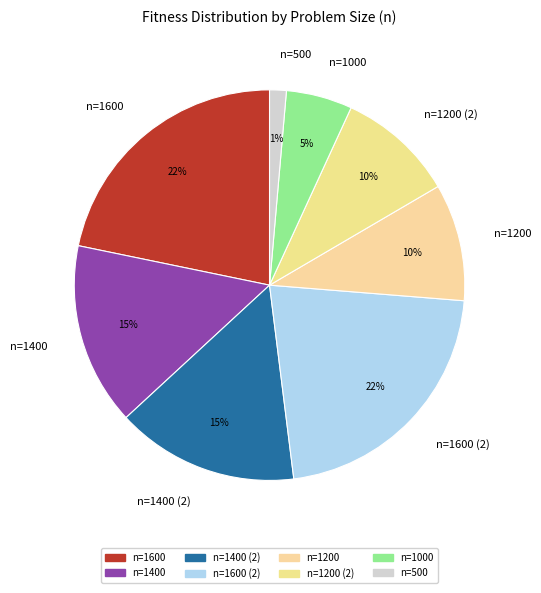

To the nearest percent, what is the average slice percentage?

12%